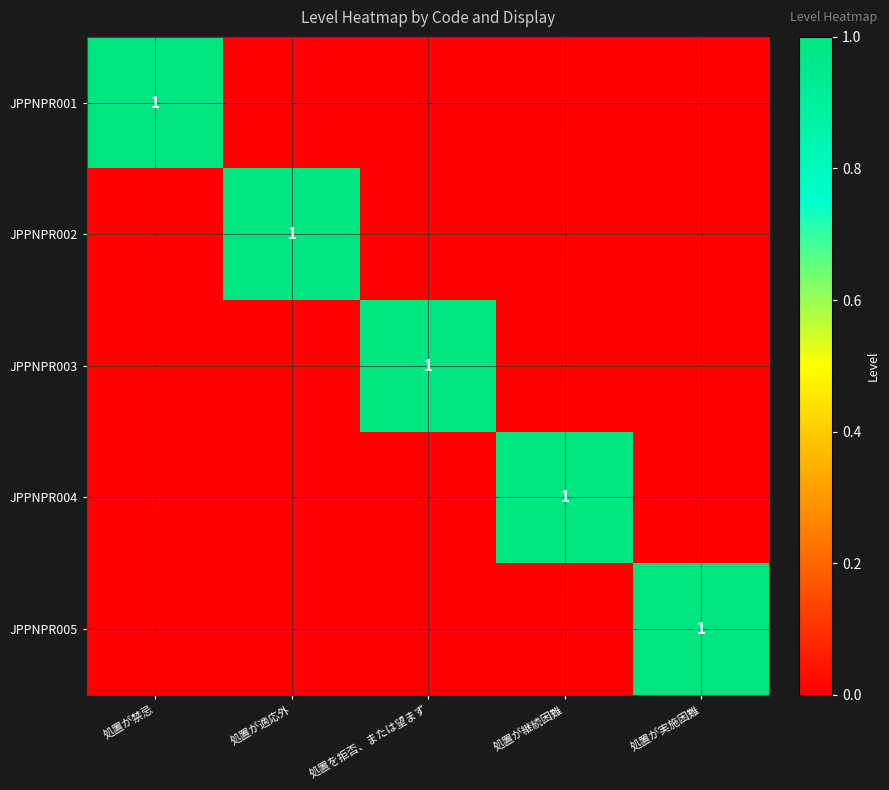

The value of JPPNPR002 at 処置が適応外 is 1. True or false?

True